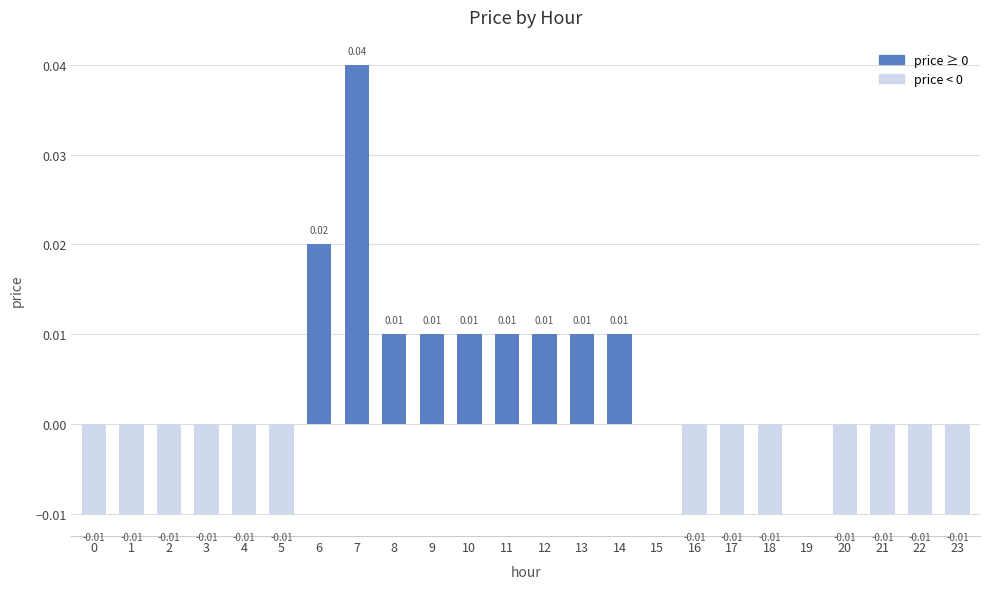

List the labels in order of value, largest first.

7, 6, 8, 9, 10, 11, 12, 13, 14, 15, 19, 0, 1, 2, 3, 4, 5, 16, 17, 18, 20, 21, 22, 23